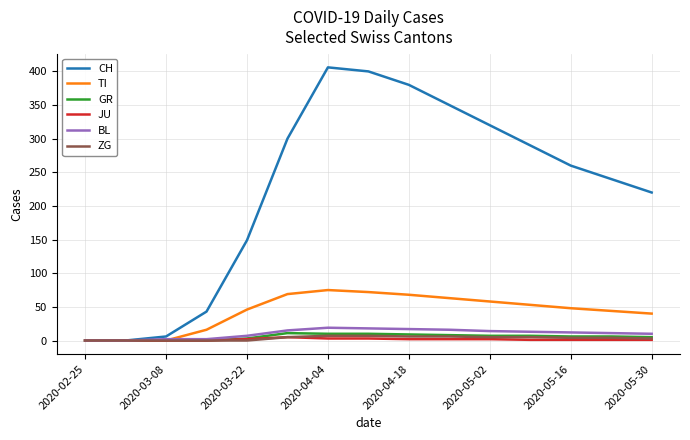

Which series has the largest range (max minus min)?

CH